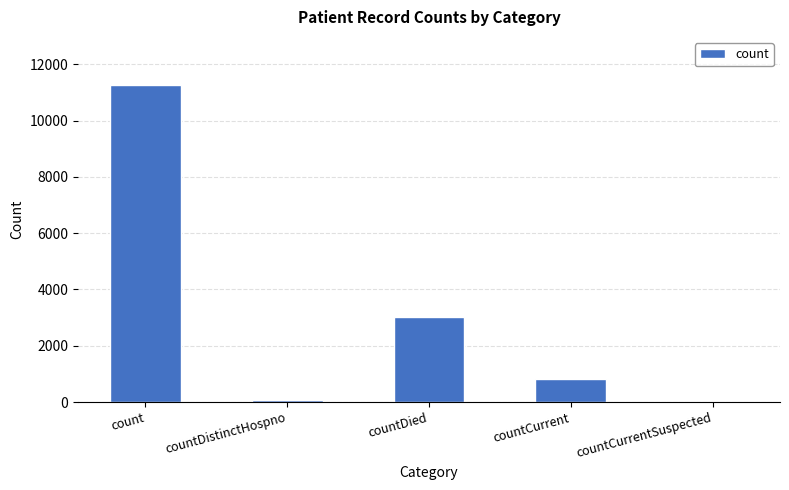

At which category does the chart reach its peak across all series?

count